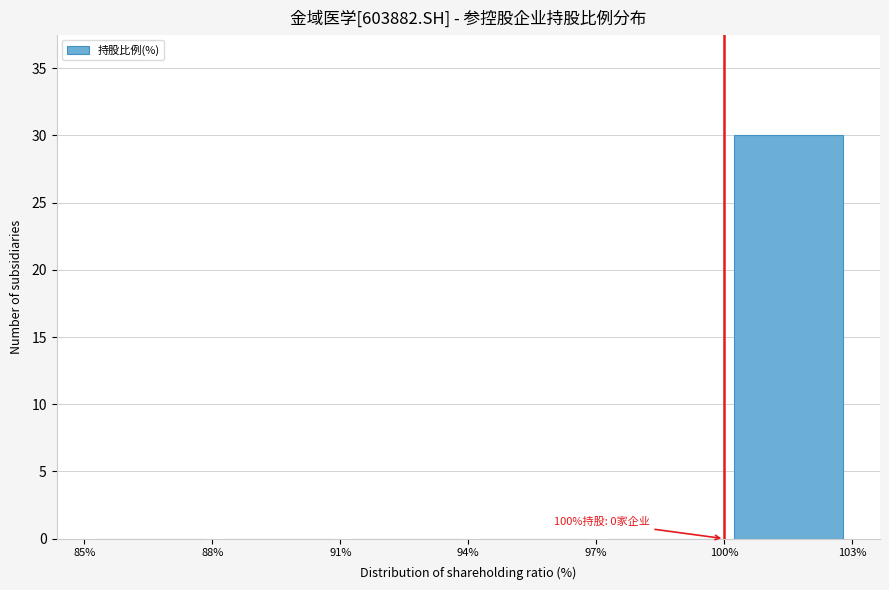

Over which range of the x-axis is the bar tallest?

100% to 103%